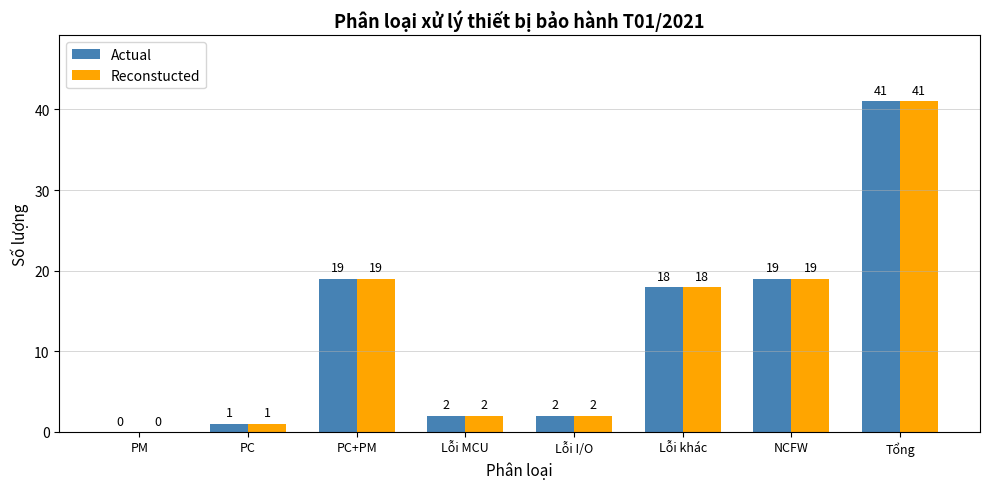

What is the sum of the Actual values at Lỗi MCU and Tổng?

43